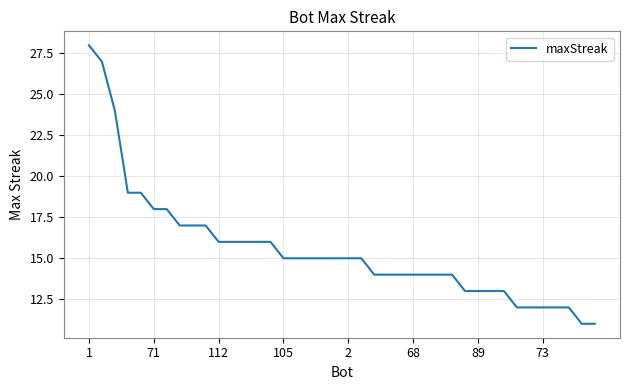

Is this an area chart (filled region under the line)?

No